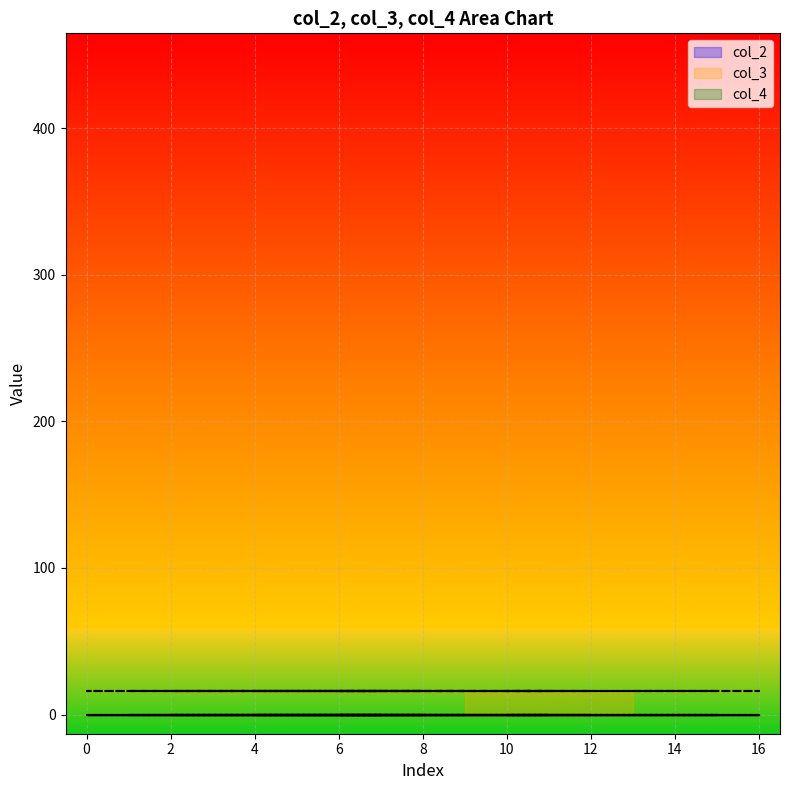

True or false: col_3 has more than 0 interior local peaks.

False